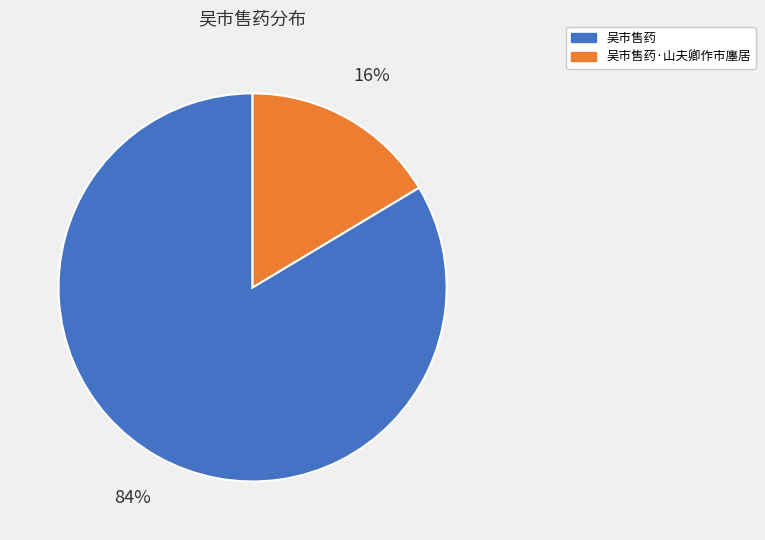

What is the ratio of the value at 吴市售药·山夫卿作市廛居 to the value at 吴市售药?

0.2